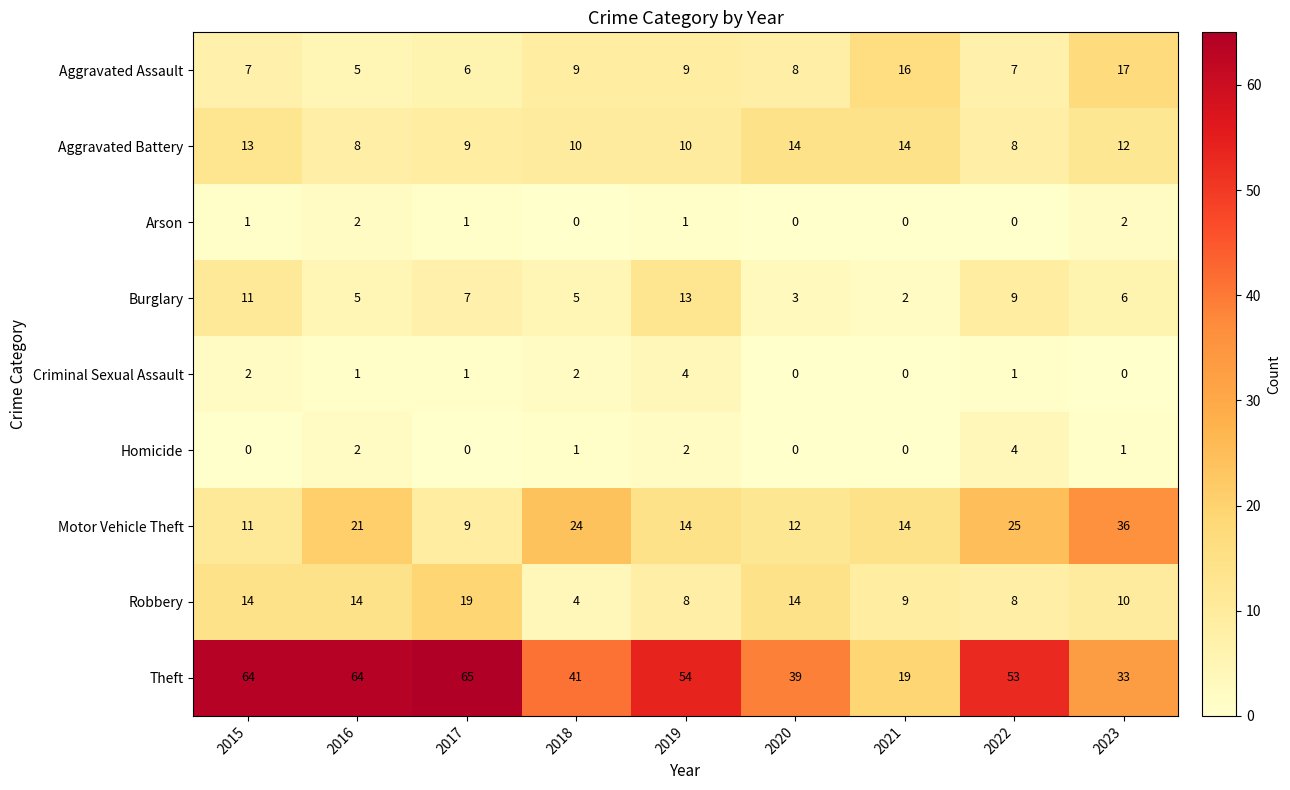

What is the difference between the highest and lowest values at 2020?

39